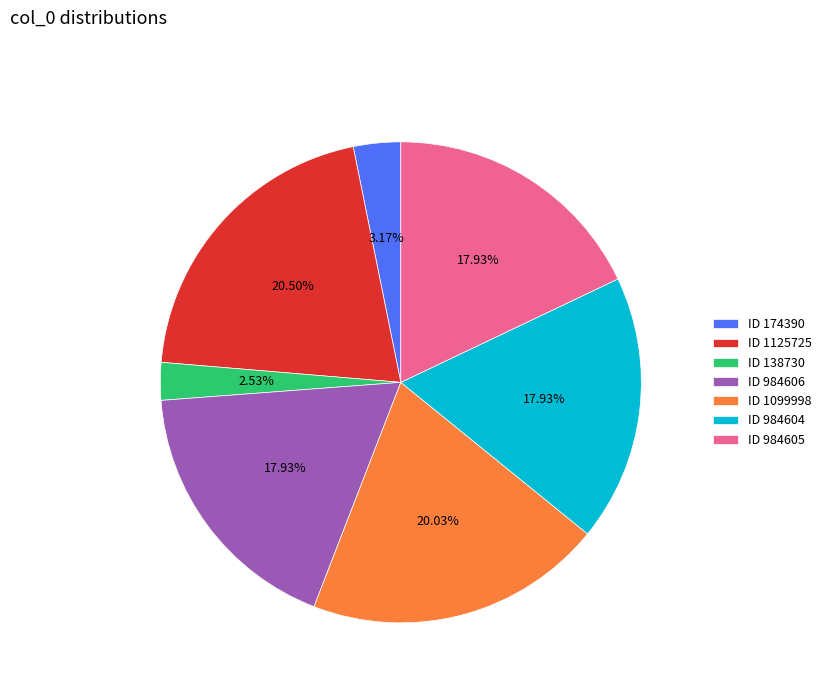

Do ID 1125725 and ID 984604 together represent more than half of the pie?

No